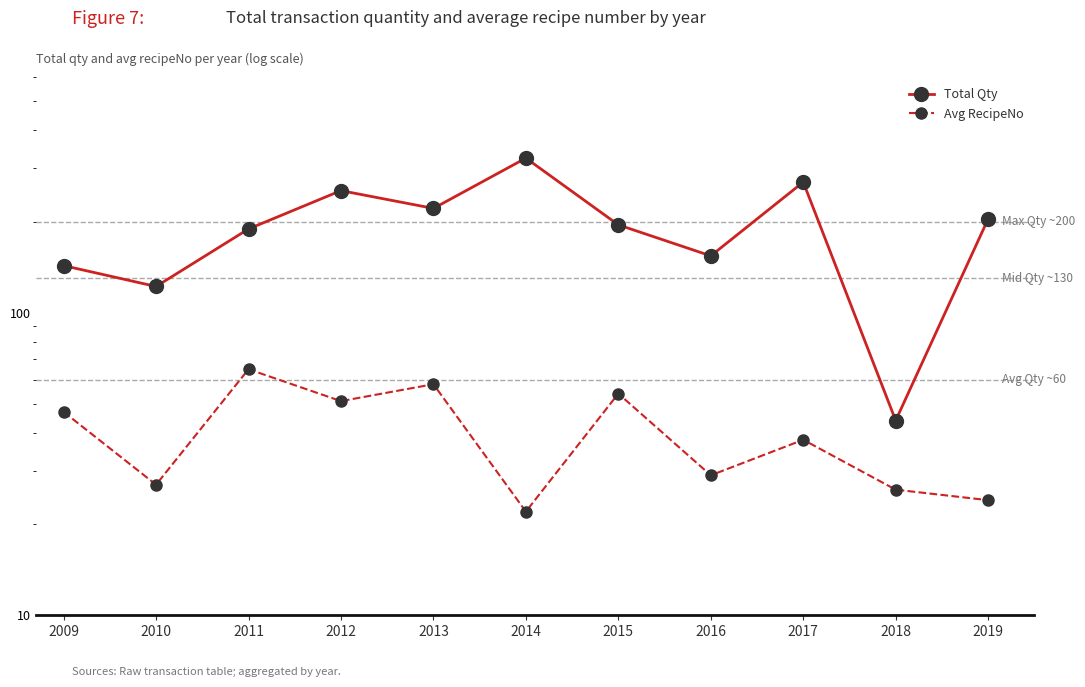

True or false: Avg RecipeNo has a value of 13 at 2014.

False